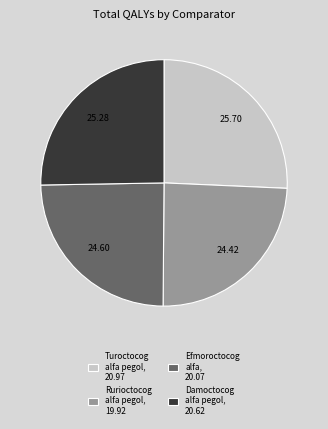

Approximately how many times larger is the value at Damoctocog alfa pegol, 20.62 compared to Efmoroctocog alfa, 20.07?

1.0